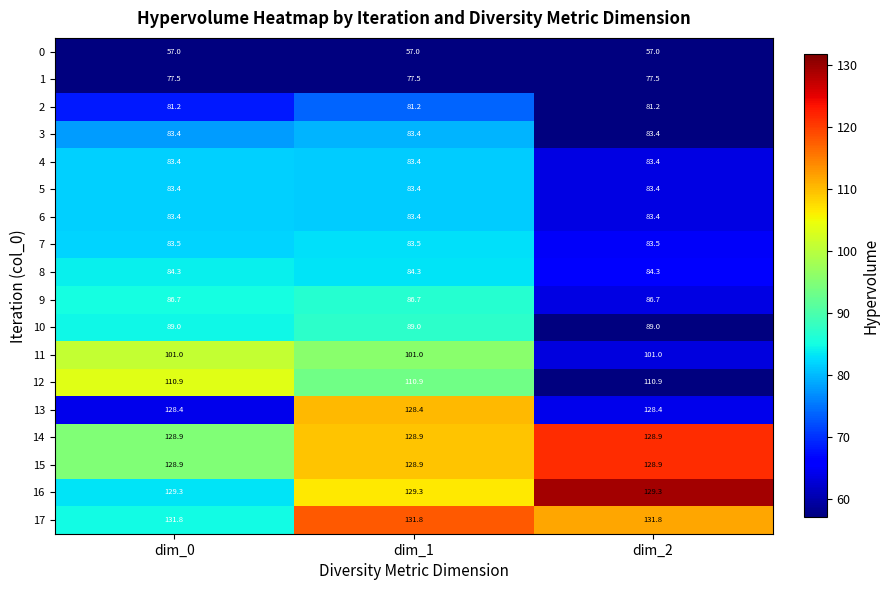

The value of 13 at dim_0 is 191.1. True or false?

False